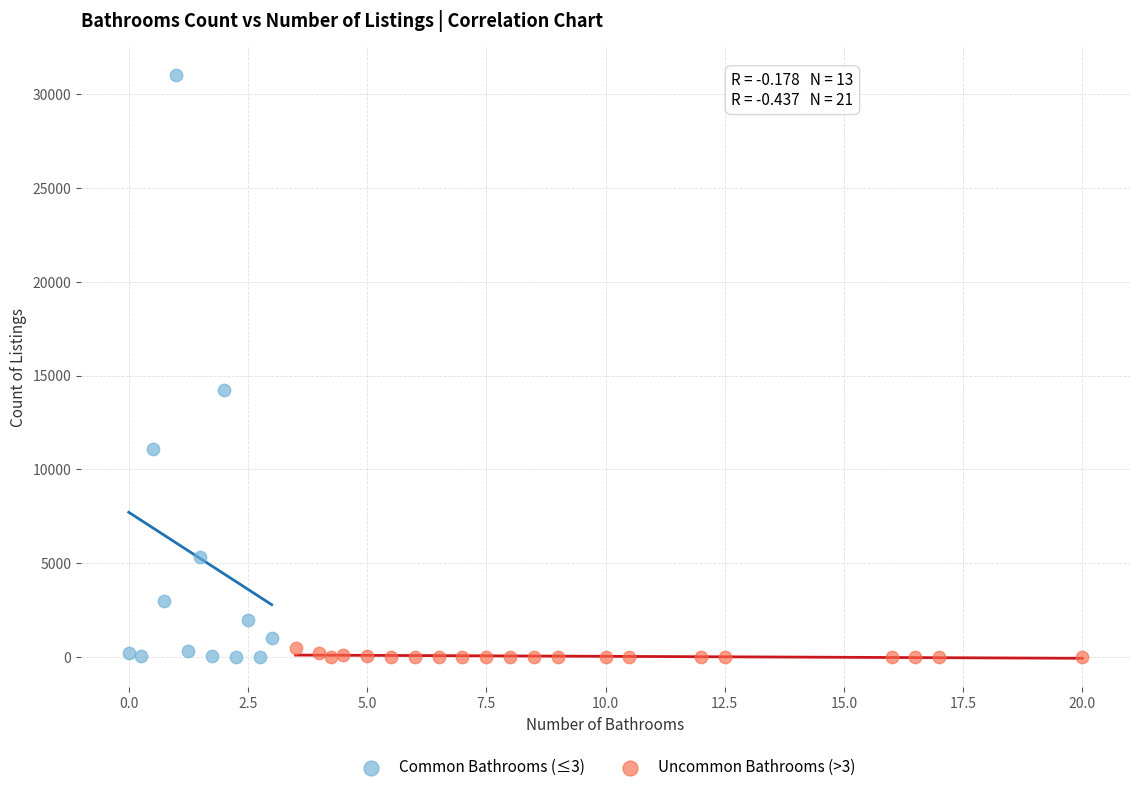

Which series has the largest Y range (max minus min)?

Common Bathrooms (≤3)